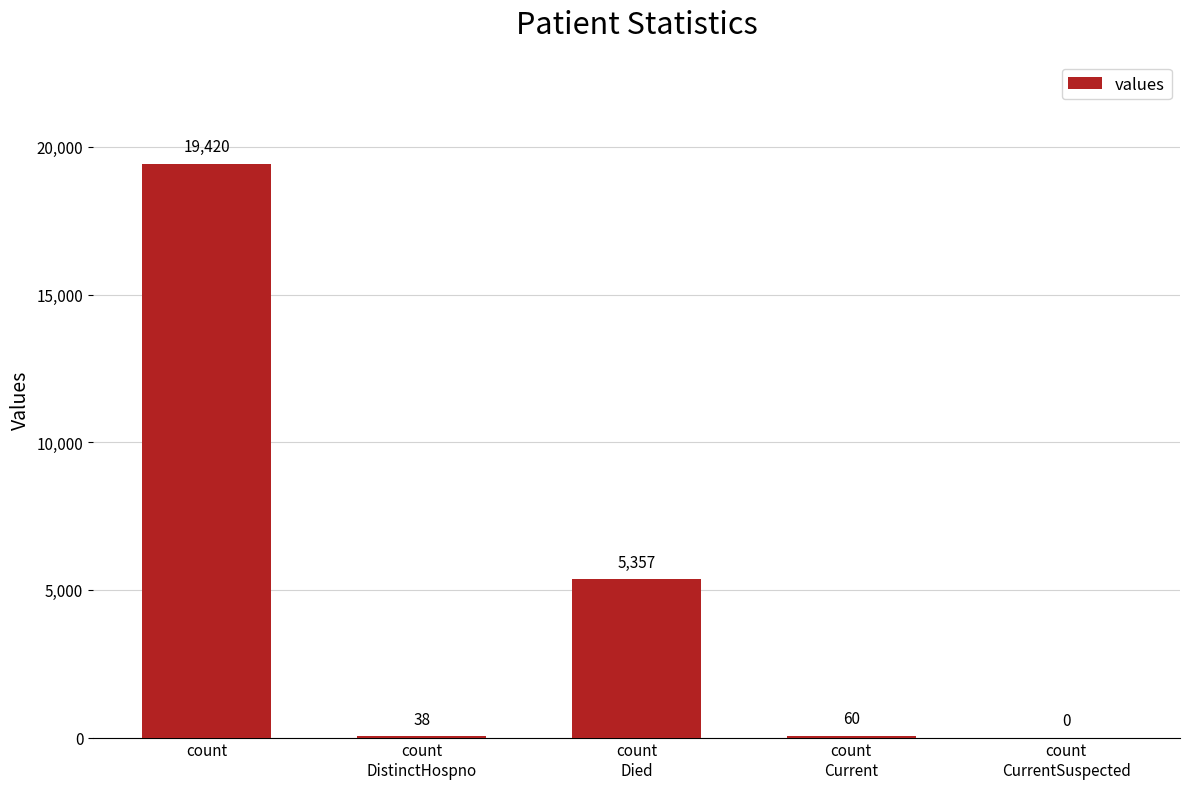

What is the greatest value displayed?

19420